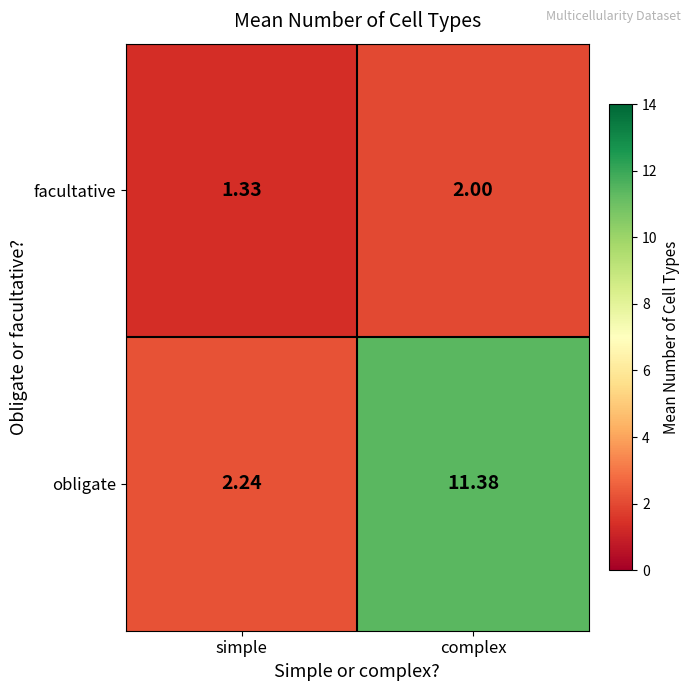

Which series has the widest spread of values?

obligate